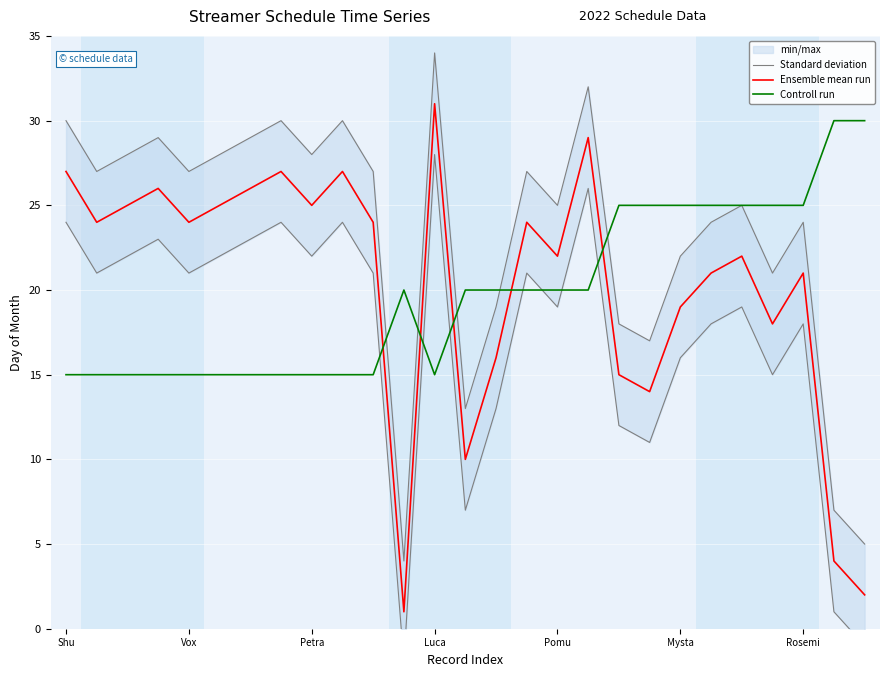

What is the minimum value for Controll run?

15